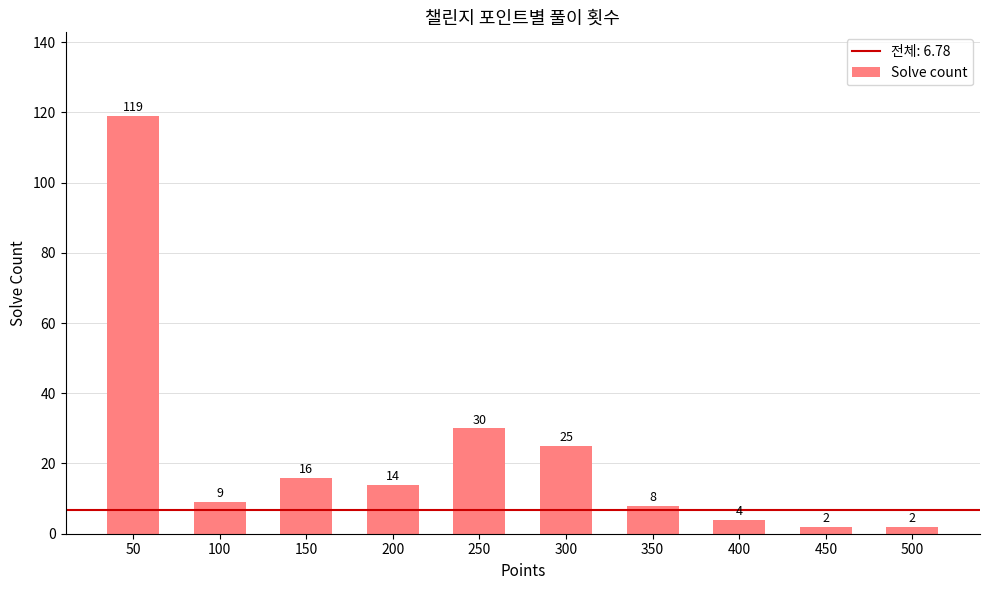

Is it true that the value at 450 is 2?

True